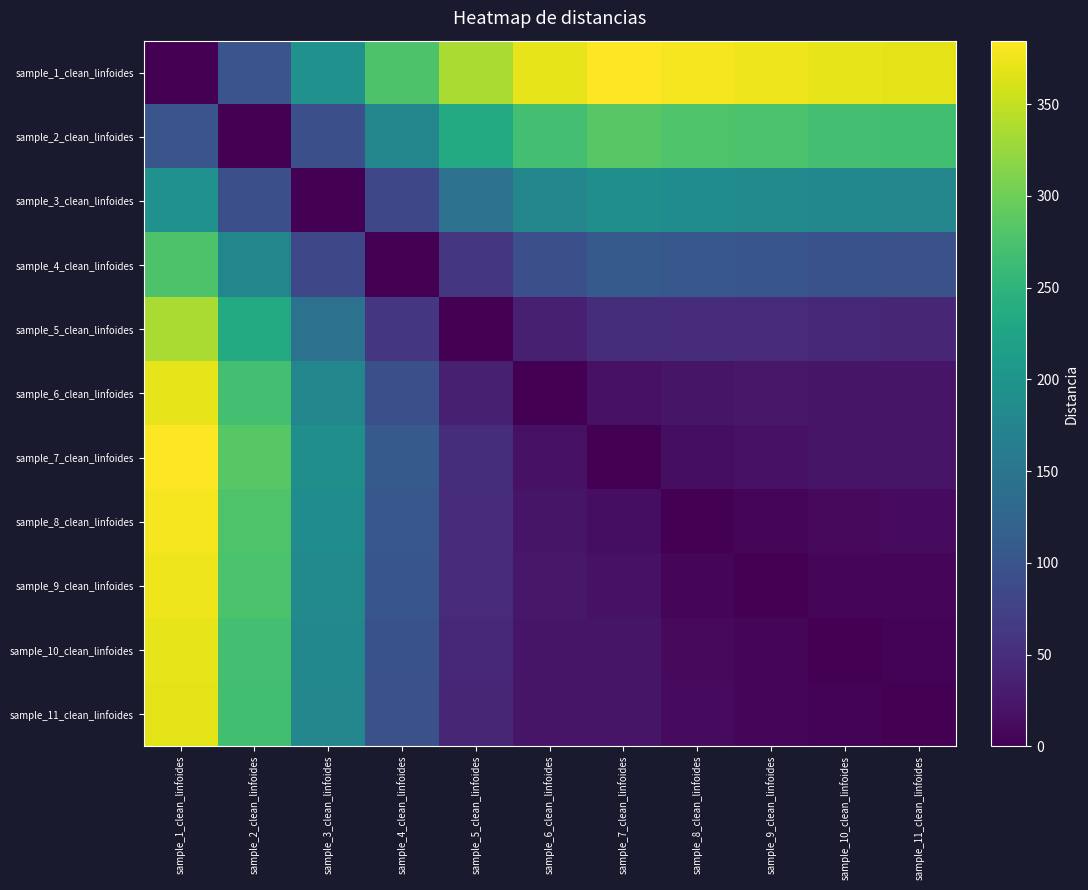

At which category is the sum across all series the highest?

sample_1_clean_linfoides